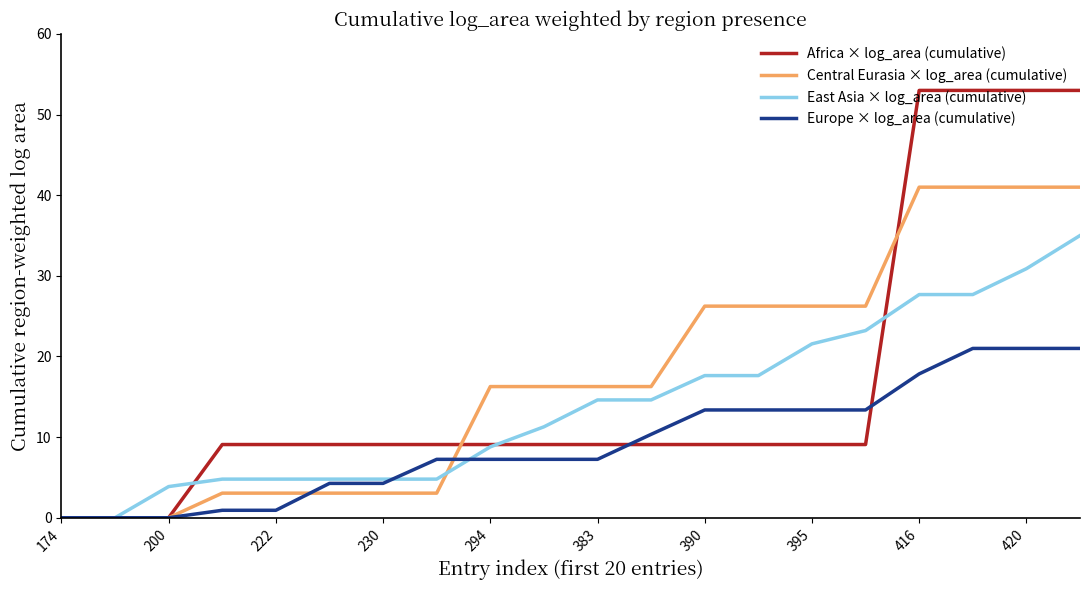

Which series has the largest range (max minus min)?

Africa × log_area (cumulative)